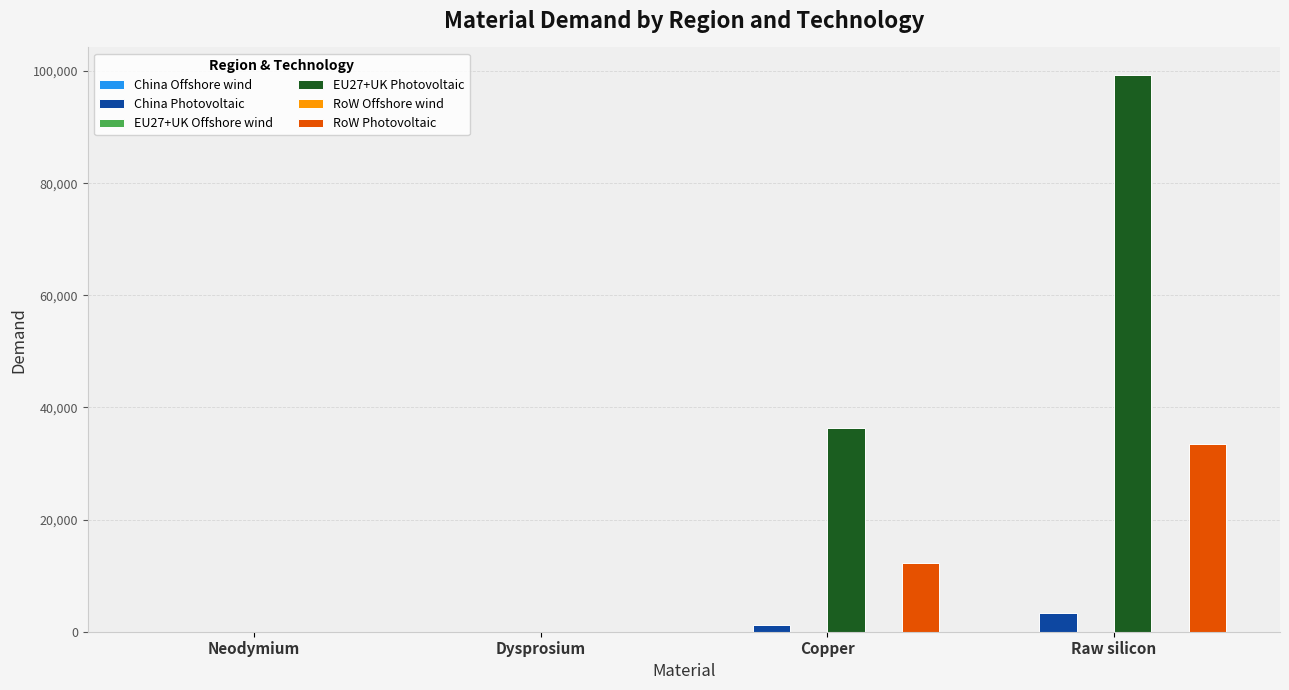

What is the maximum value for EU27+UK Photovoltaic?

99238.6